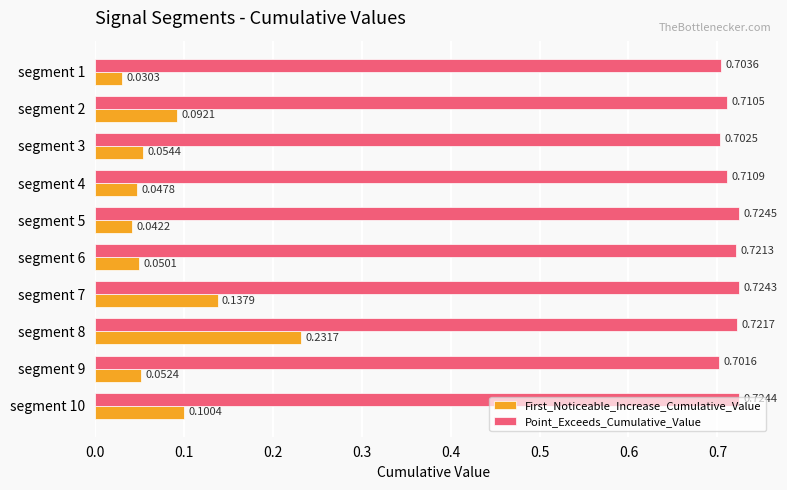

What is the difference between the highest and lowest values at segment 2?

0.6